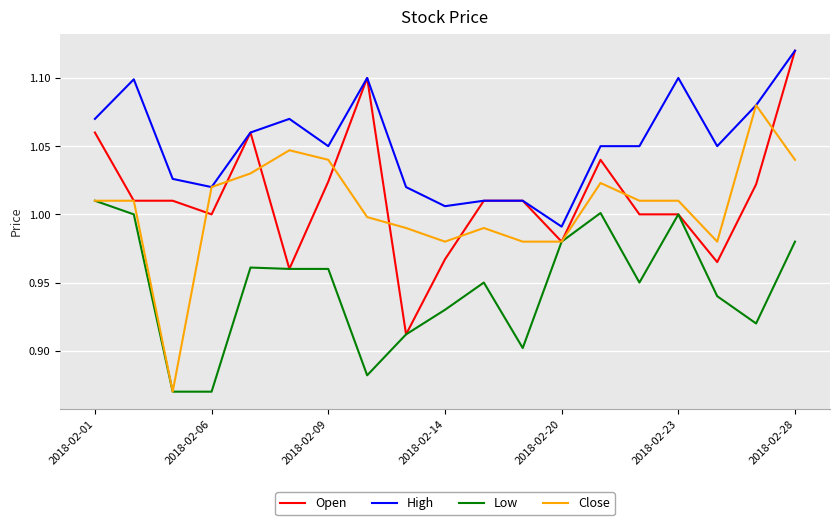

Which series has the largest total across all categories?

High